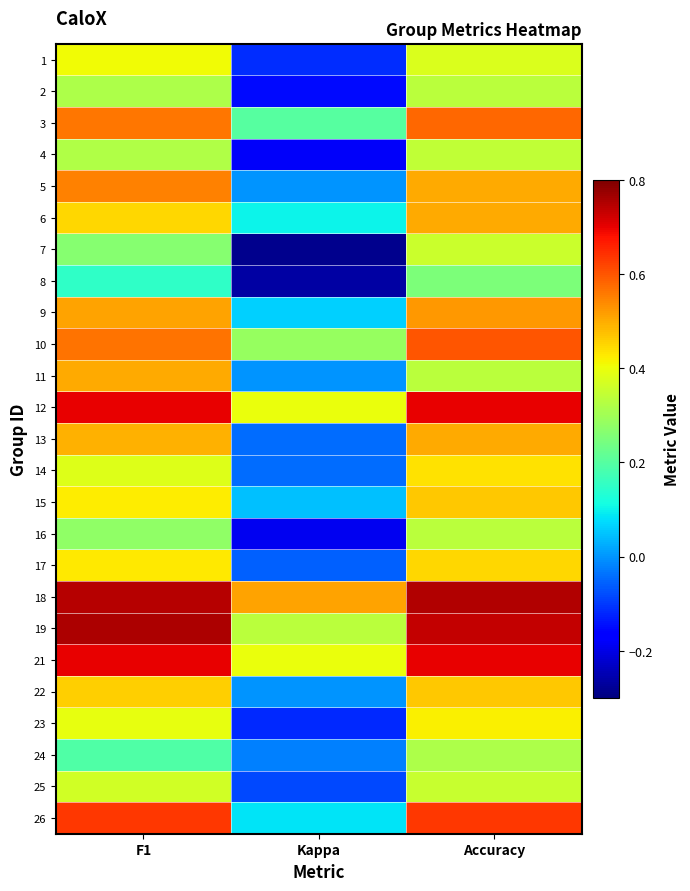

At how many categories does at least one series exceed 0?

3